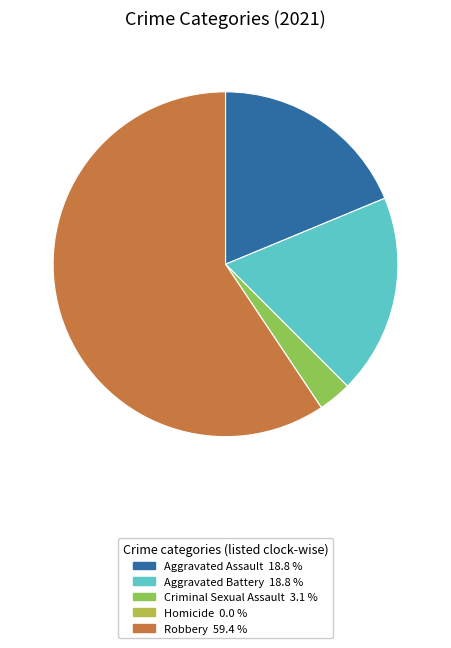

Combined, do Aggravated Assault 18.8 % and Criminal Sexual Assault 3.1 % account for over 50%?

No